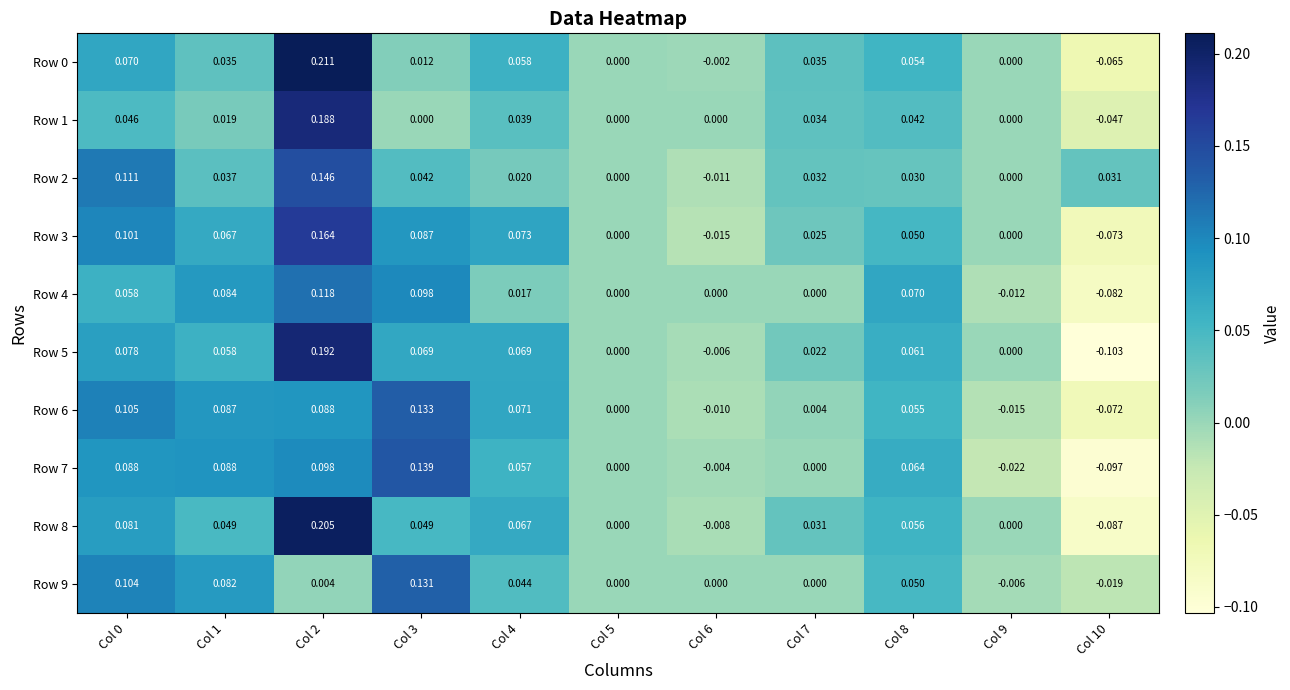

Which series has the largest range (max minus min)?

Row 5